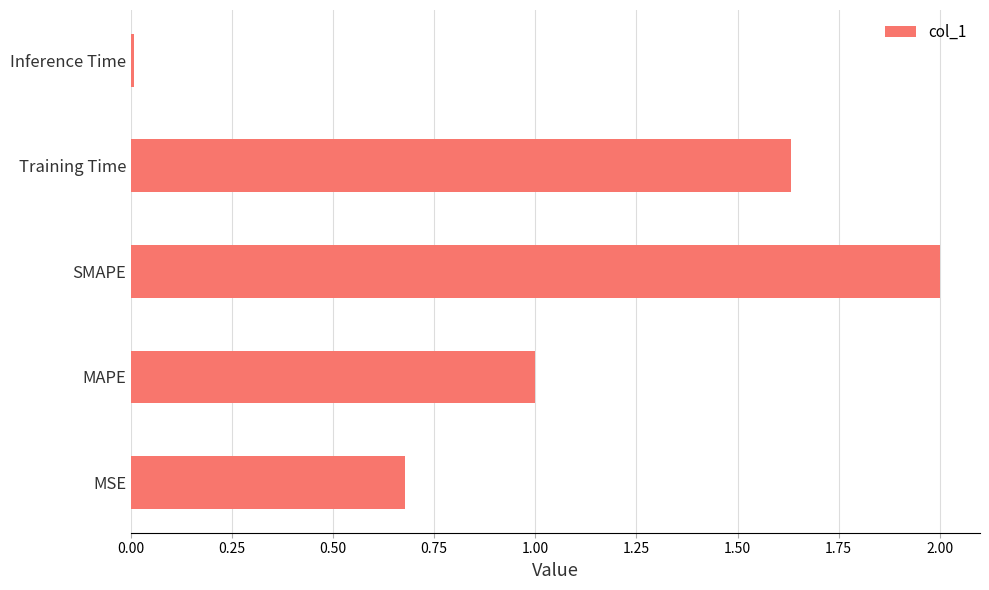

What is the change in value from MSE to Training Time?

+1.0